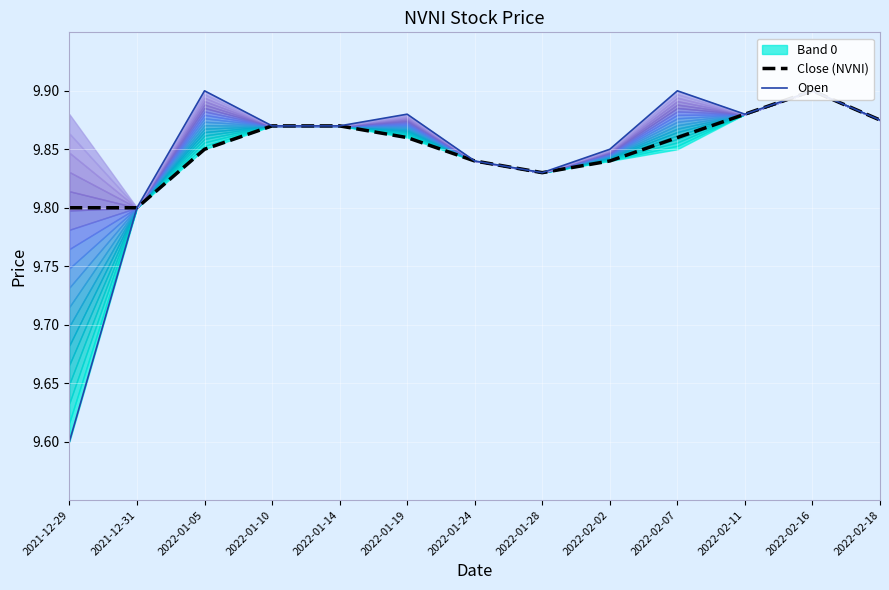

Rank the series at 2022-01-05 from lowest to highest value.

Close (NVNI), Open